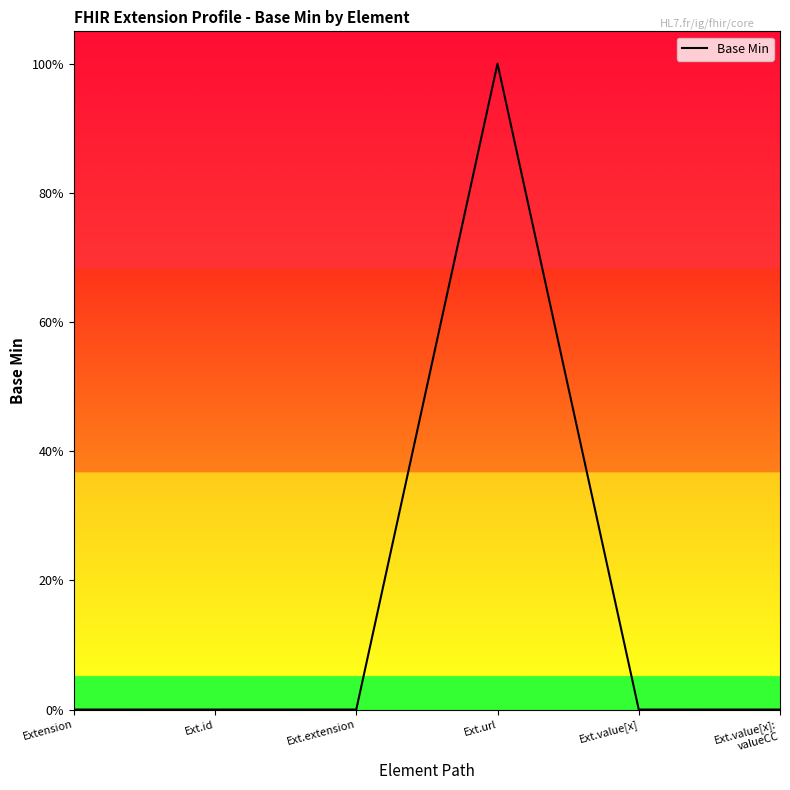

Which category has the lowest value across all series?

Extension